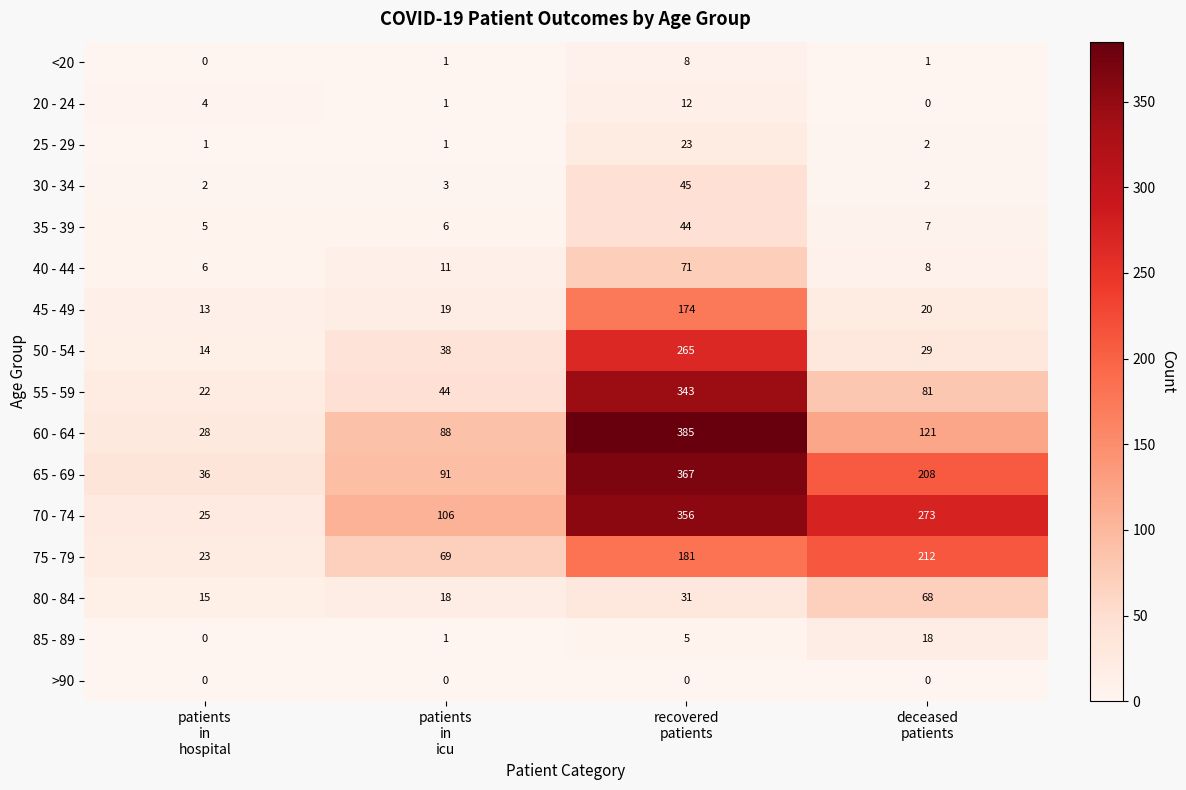

Which series has the largest total across all categories?

70 - 74